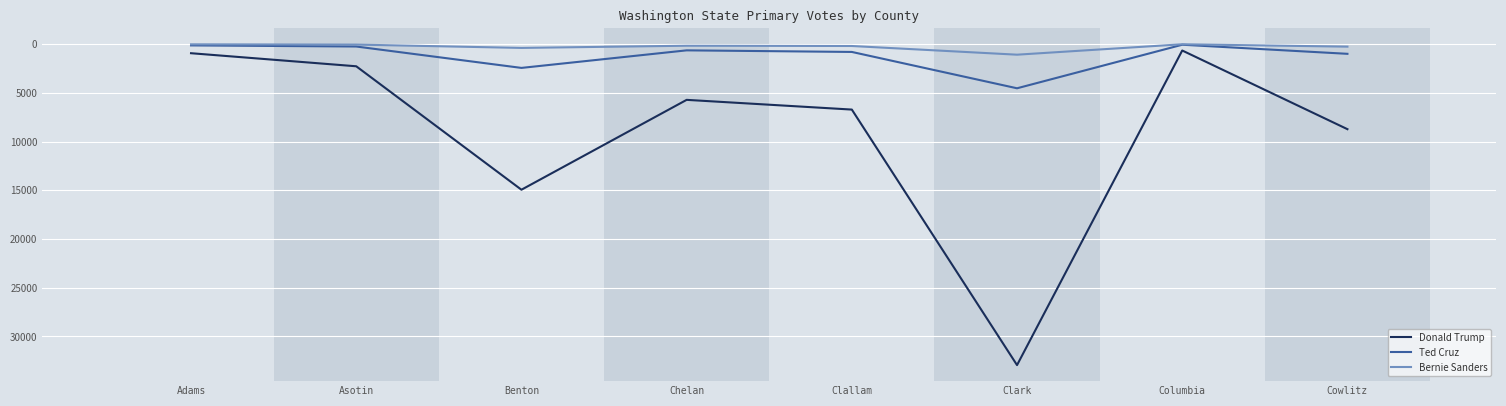

What are all the series names shown in the legend?

Donald Trump, Ted Cruz, Bernie Sanders